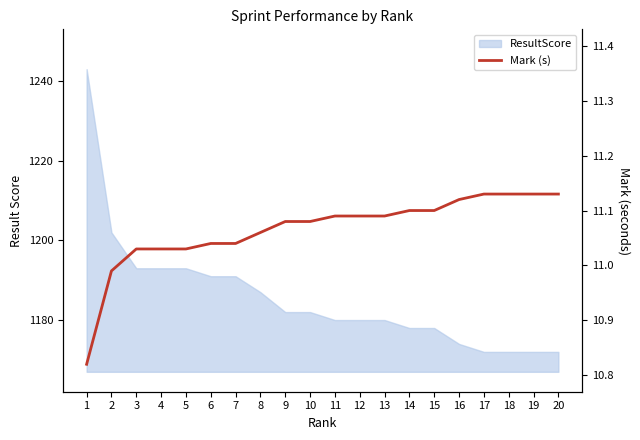

Count the number of categories in the chart.

20